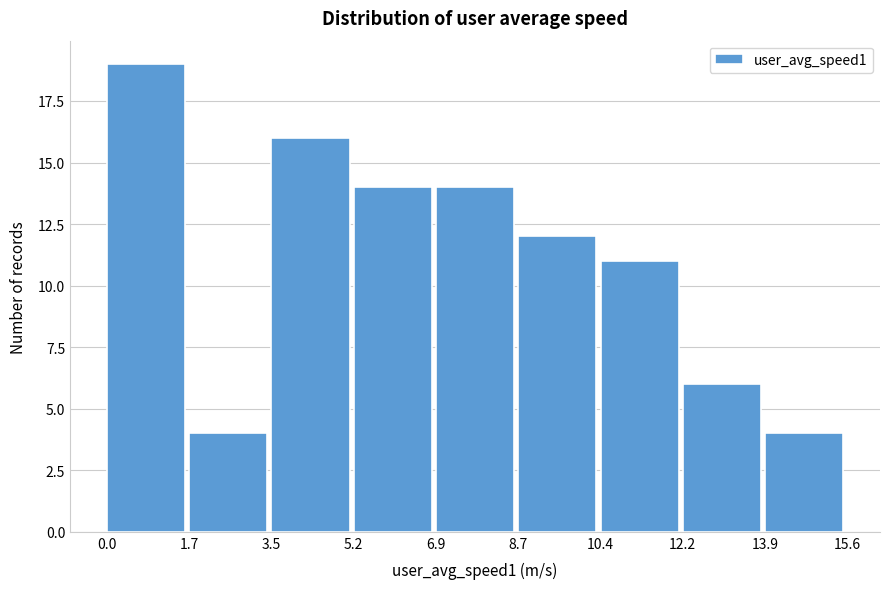

Reading left to right, transcribe this chart: for each bar, give the range it covers on the x-axis and its height. The values are not printed on the chart, so give them approximately, as read against the axis.

0.0 to 1.7: 19
1.7 to 3.5: 4
3.5 to 5.2: 16
5.2 to 6.9: 14
6.9 to 8.7: 14
8.7 to 10.4: 12
10.4 to 12.2: 11
12.2 to 13.9: 6
13.9 to 15.6: 4